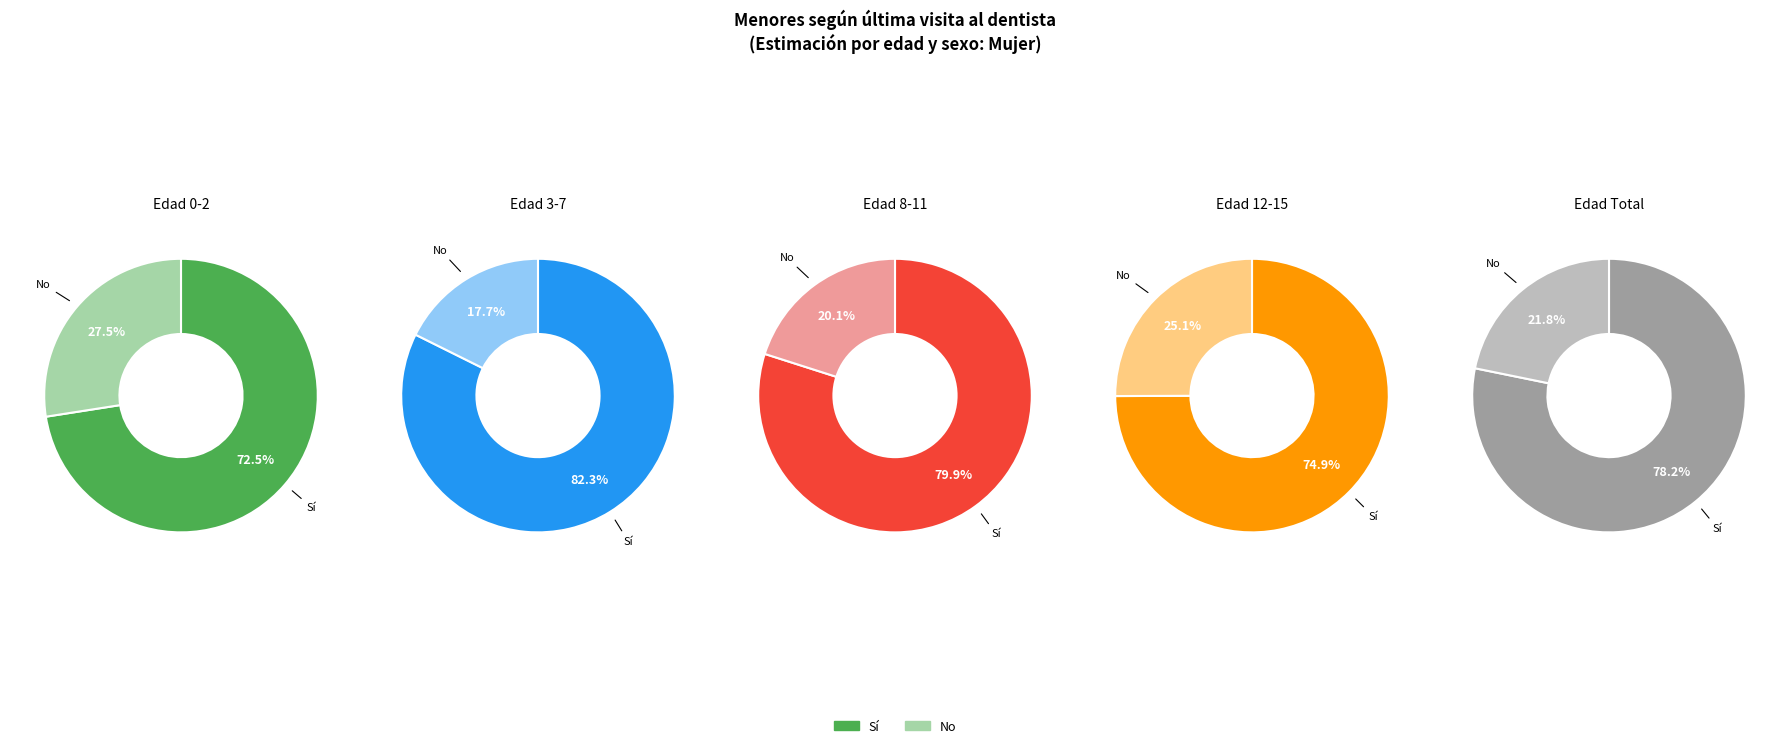

To the nearest percent, what percentage of the pie is 8-11?

16%